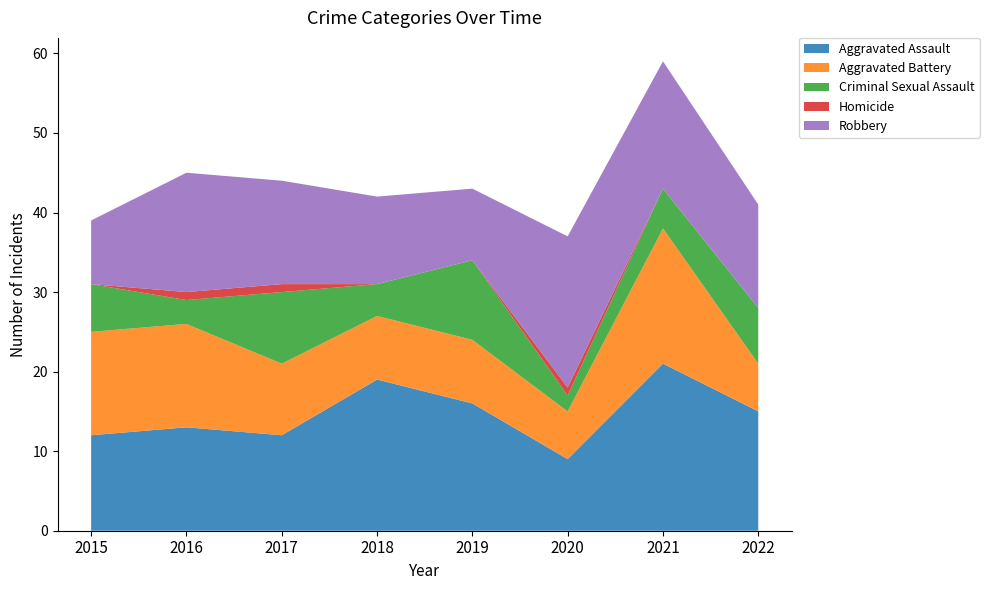

Reading left to right, extract all data points from this chart.

Aggravated Assault: 2015=12	2016=13	2017=12	2018=19	2019=16	2020=9	2021=21	2022=15
Aggravated Battery: 2015=13	2016=13	2017=9	2018=8	2019=8	2020=6	2021=17	2022=6
Criminal Sexual Assault: 2015=6	2016=3	2017=9	2018=4	2019=10	2020=2	2021=5	2022=7
Homicide: 2015=0	2016=1	2017=1	2018=0	2019=0	2020=1	2021=0	2022=0
Robbery: 2015=8	2016=15	2017=13	2018=11	2019=9	2020=19	2021=16	2022=13